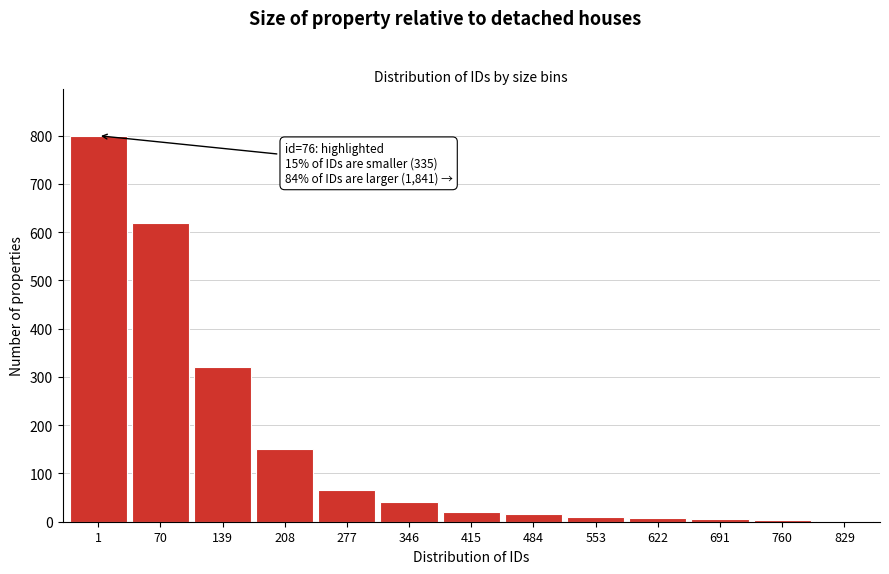

Read the value at 208.

150